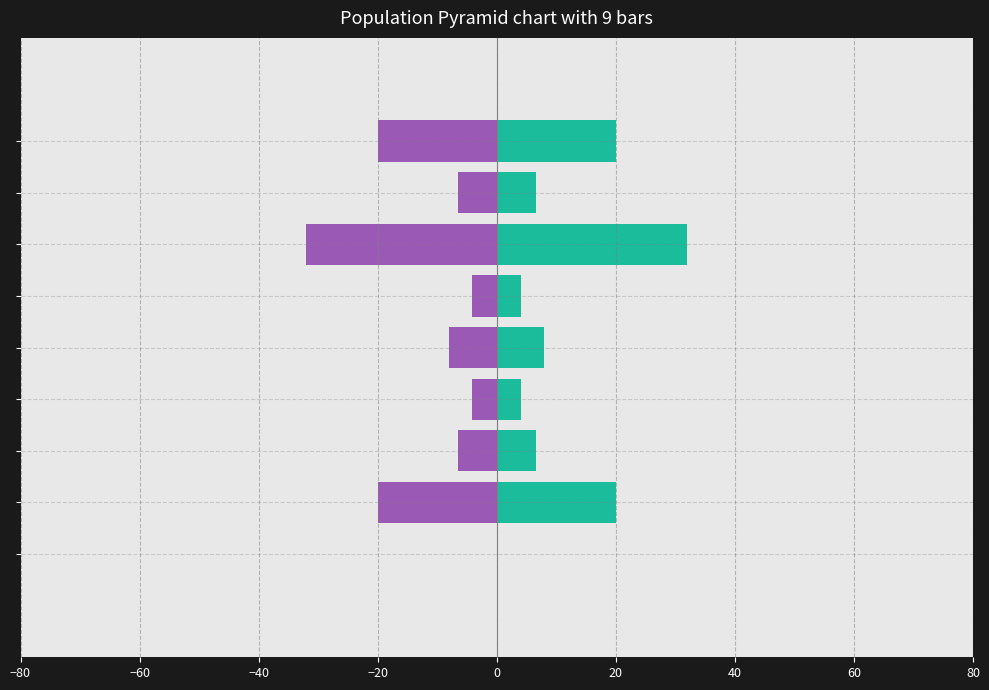

At how many categories does at least one series exceed -21?

9